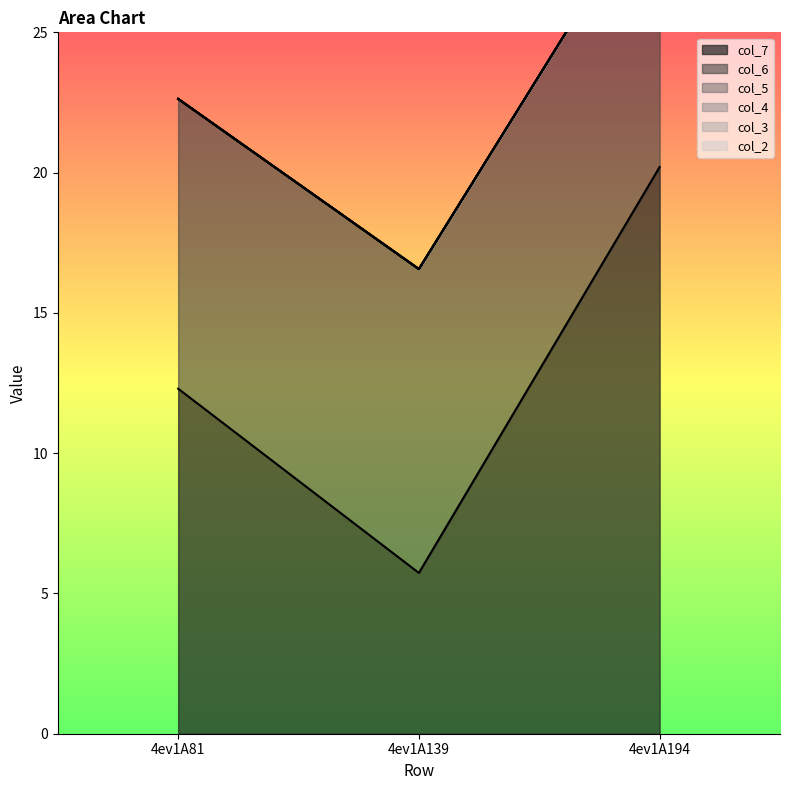

Reading right to left, what are all the values shown in this chart?

col_6: 10.2	10.8	10.3
col_7: 20.2	5.7	12.3
col_2: 0.0	0.0	0.0
col_3: 0.0	0.0	0.0
col_4: 0.0	0.0	0.0
col_5: 0.0	0.0	0.0